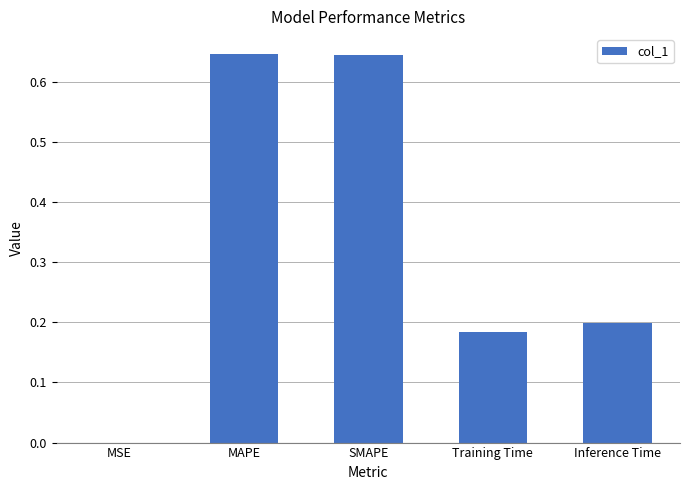

The chart shows a value of 0.3 at Training Time. True or false?

False